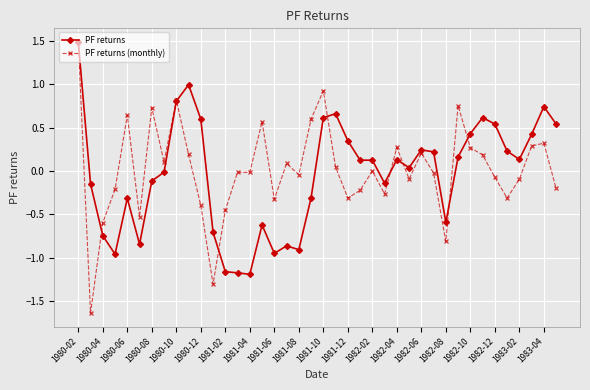

How many categories are shown in the chart?

40